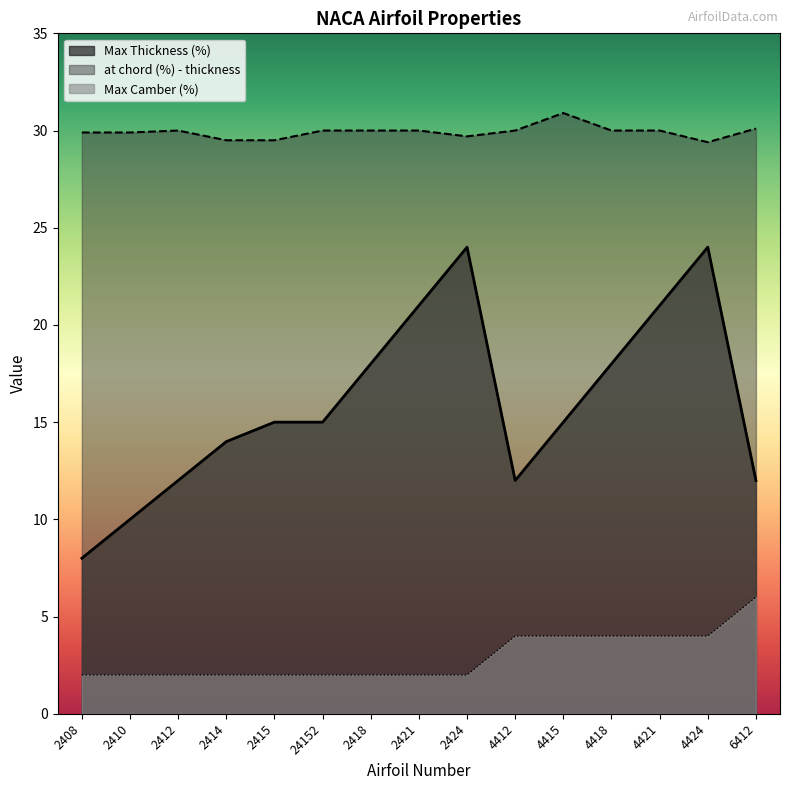

Between 2424 and 4424, which is larger?

2424